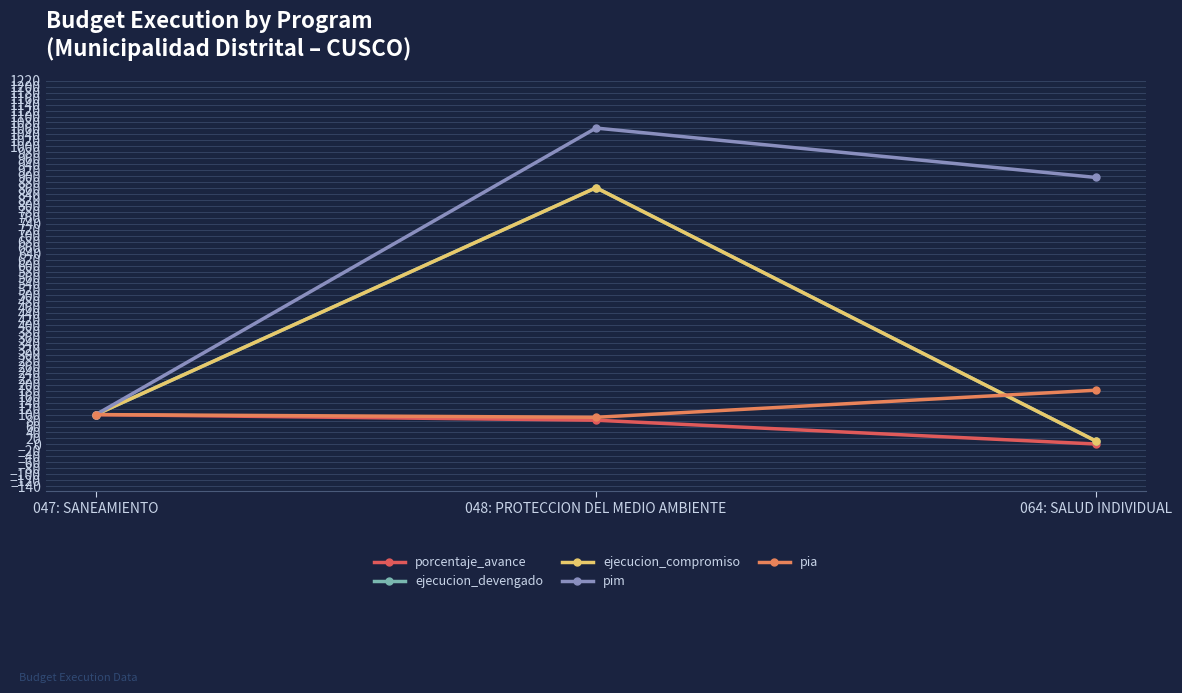

Does the chart have visible grid lines?

Yes